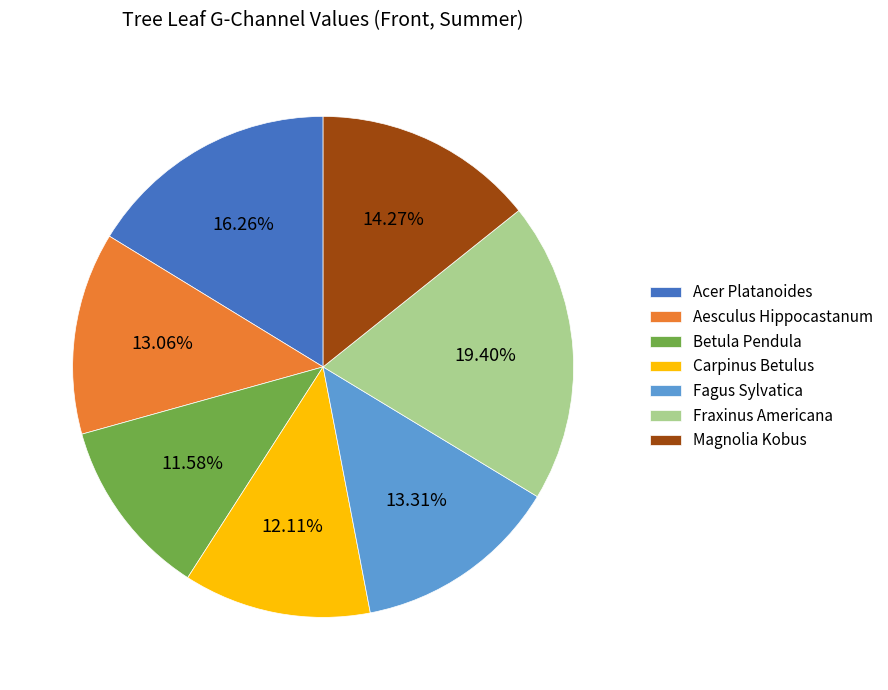

What percentage do Carpinus Betulus and Fagus Sylvatica together represent?

25.4%